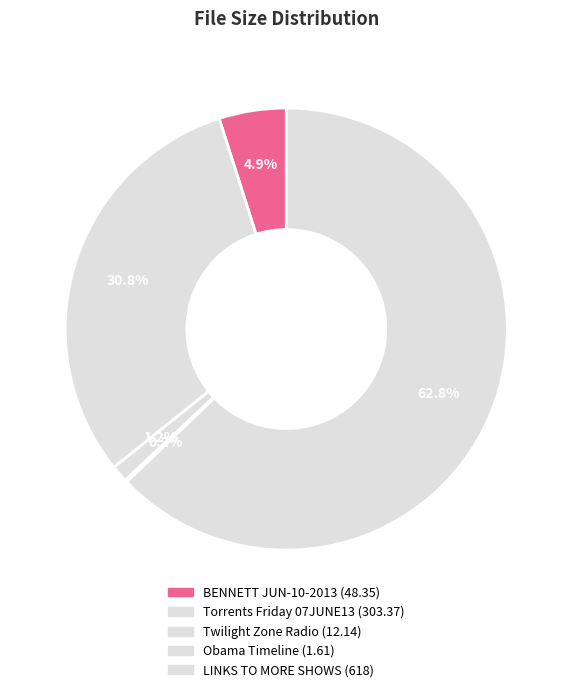

How many segments does this pie chart have?

5